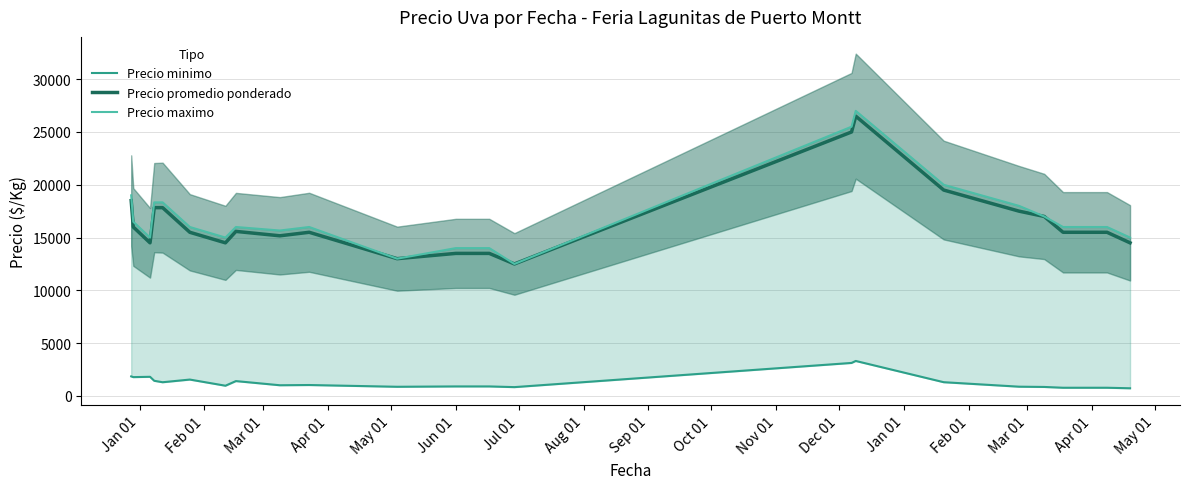

What is the value of the Precio minimo point at the 5th from the left?

1296.3